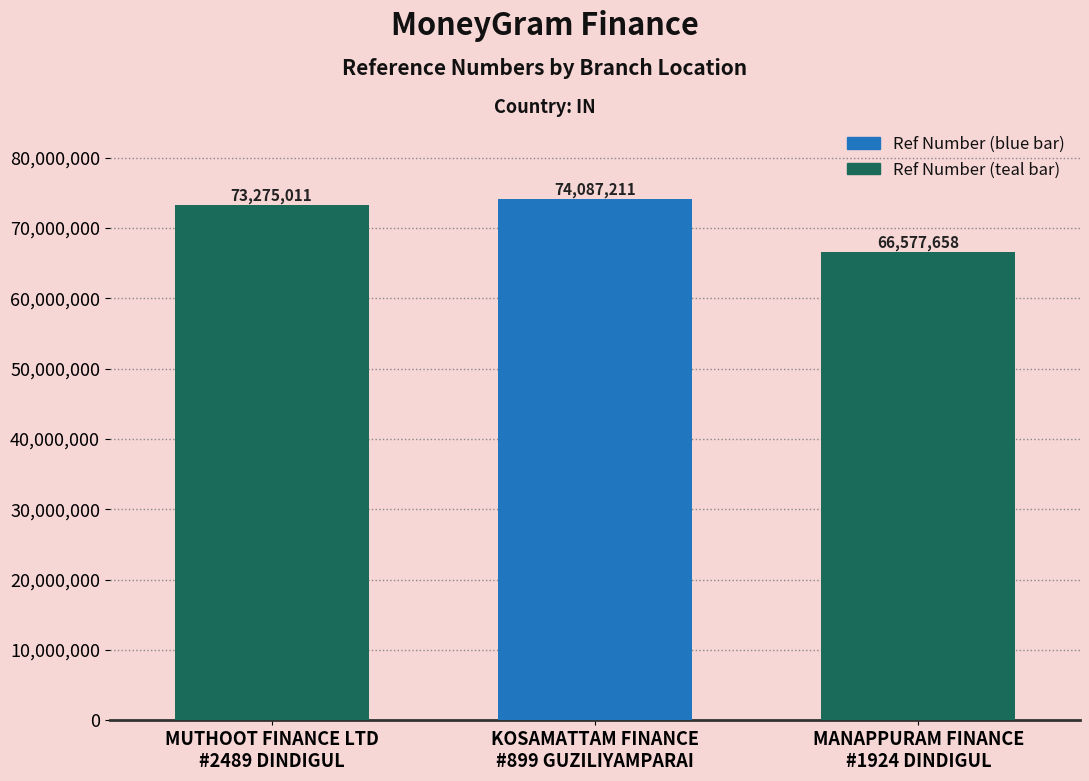

What is the sum of the values at MANAPPURAM FINANCE
#1924 DINDIGUL and MUTHOOT FINANCE LTD
#2489 DINDIGUL?

139852669